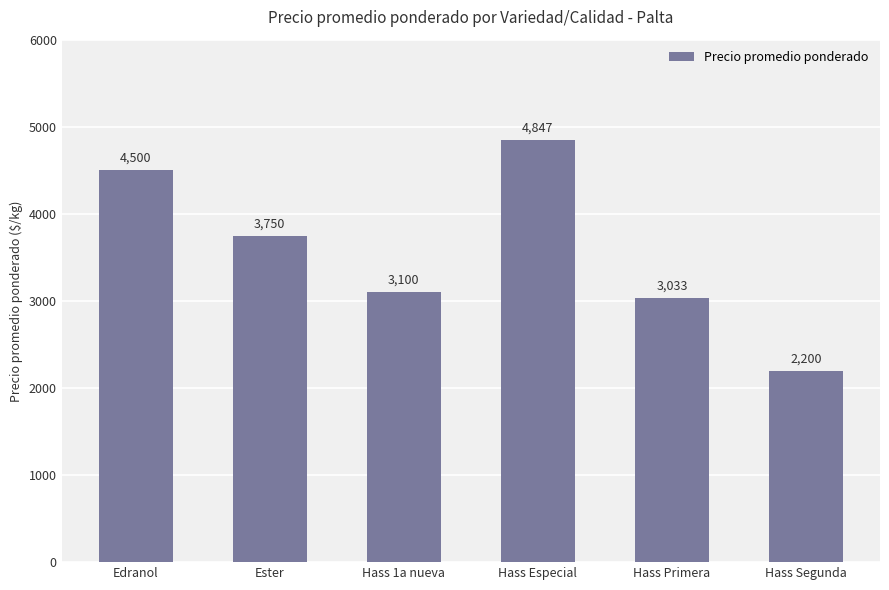

Are the bars grouped side by side (vs. stacked)?

No